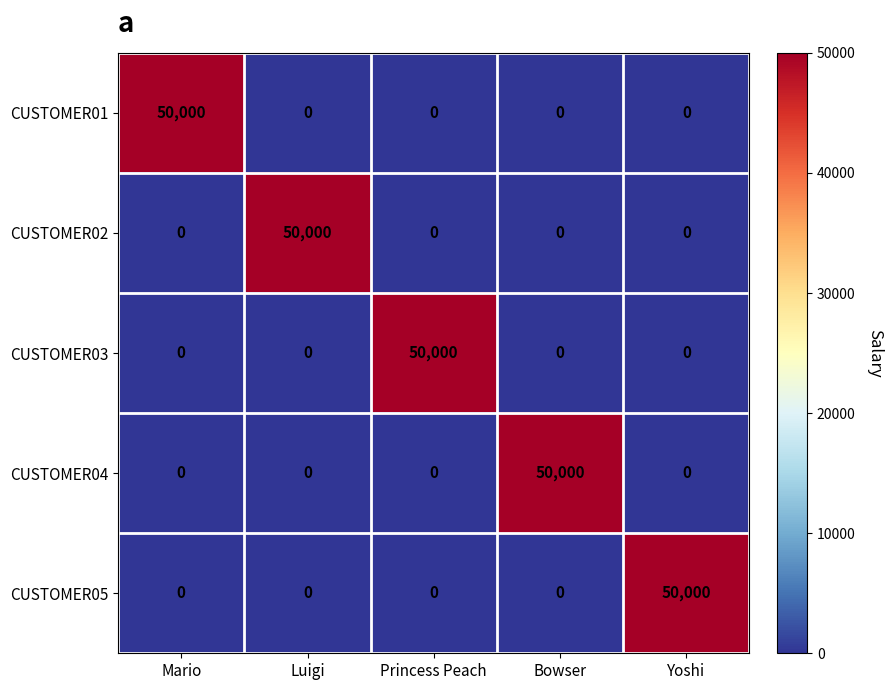

Reading left to right, list all the values displayed in this chart.

CUSTOMER01: Mario=50000	Luigi=0	Princess Peach=0	Bowser=0	Yoshi=0
CUSTOMER02: Mario=0	Luigi=50000	Princess Peach=0	Bowser=0	Yoshi=0
CUSTOMER03: Mario=0	Luigi=0	Princess Peach=50000	Bowser=0	Yoshi=0
CUSTOMER04: Mario=0	Luigi=0	Princess Peach=0	Bowser=50000	Yoshi=0
CUSTOMER05: Mario=0	Luigi=0	Princess Peach=0	Bowser=0	Yoshi=50000